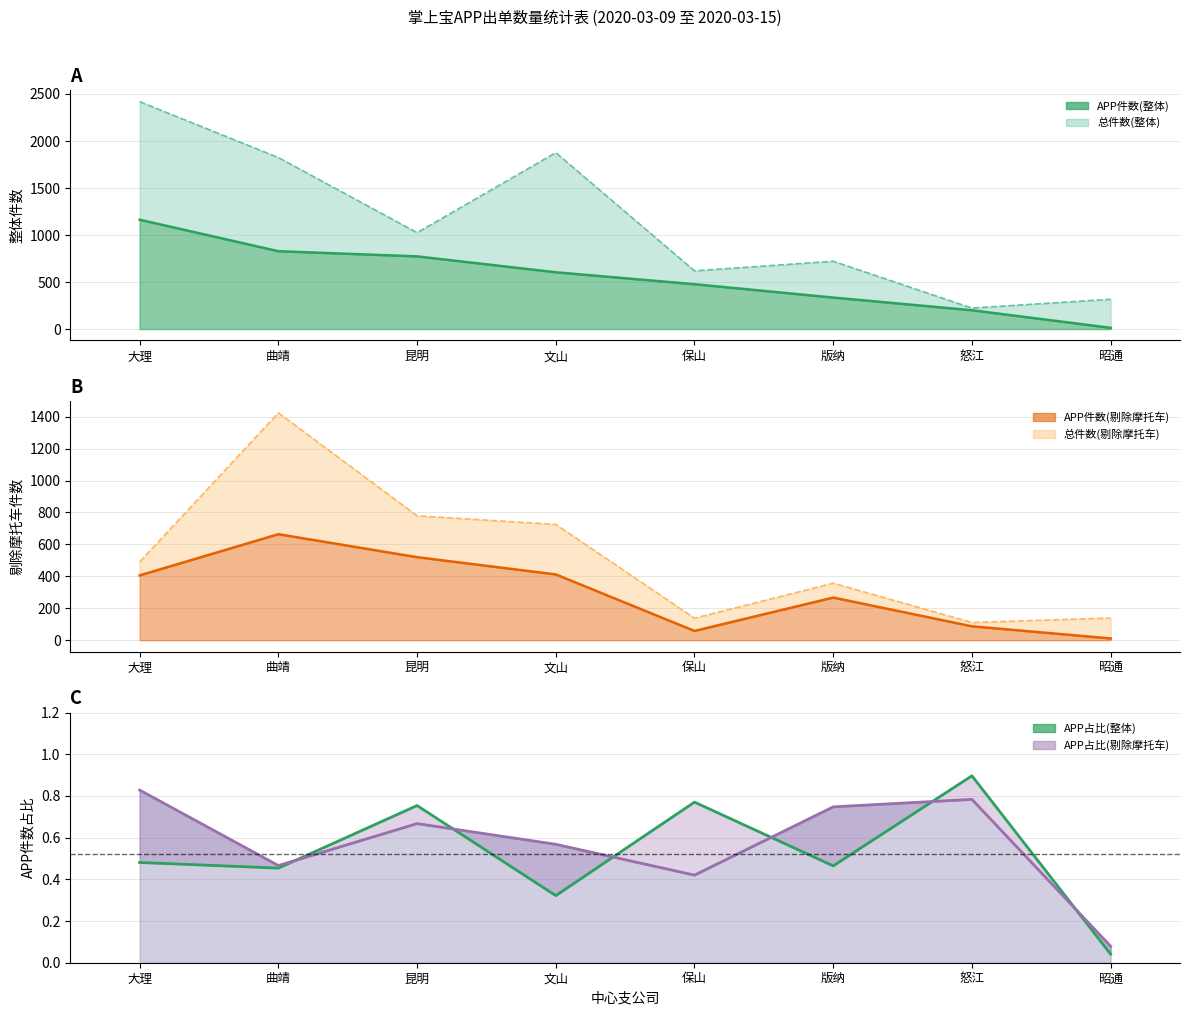

How many lines are shown in the chart?

6